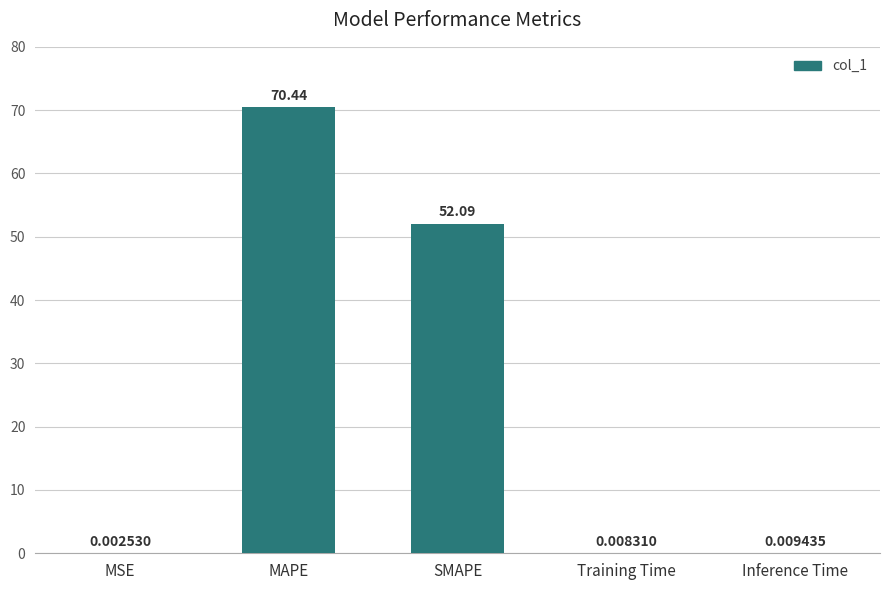

At which label is the value closest to 35?

SMAPE